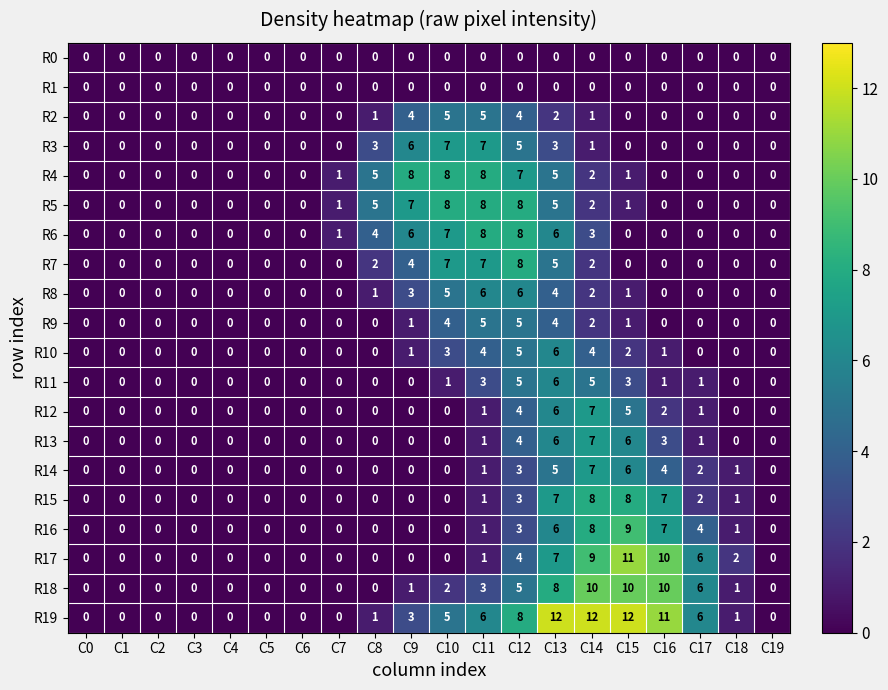

Count the R6 values in the range 0 to 6.

17